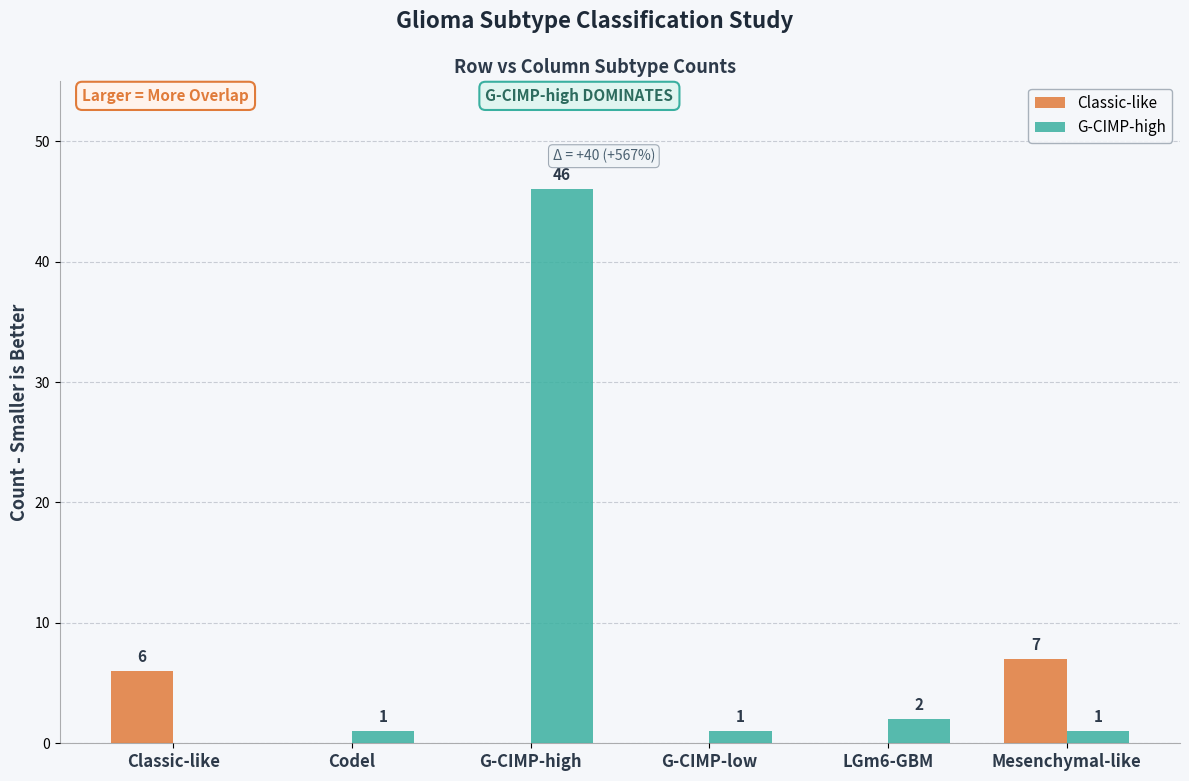

What value does the Classic-like series have at Mesenchymal-like?

7